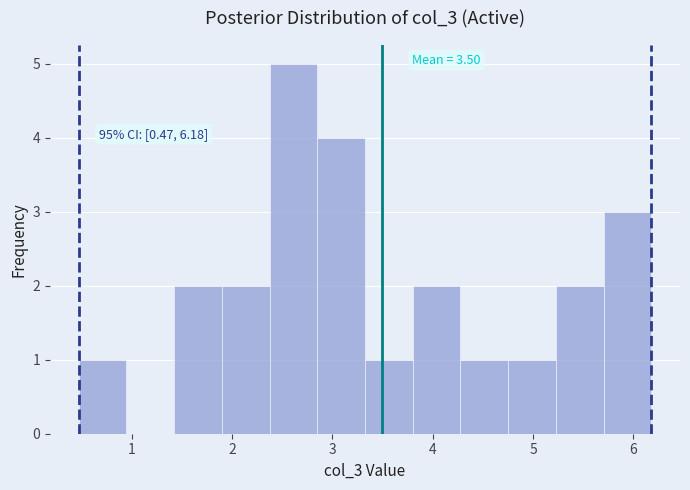

Over which range of the x-axis is the bar tallest?

2.4 to 2.8